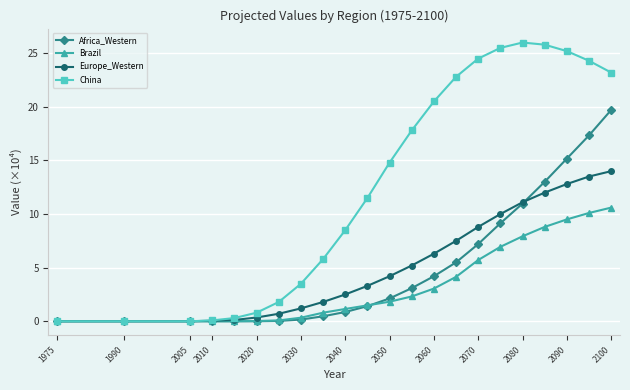

Which series has the largest range (max minus min)?

China